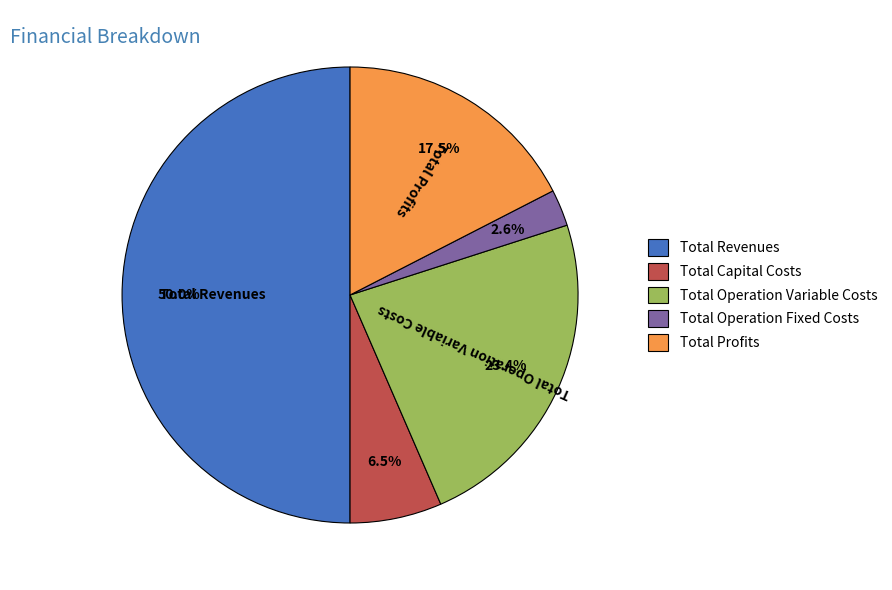

To the nearest percent, what is the difference between the Total Operation Variable Costs and Total Operation Fixed Costs slice percentages?

21%